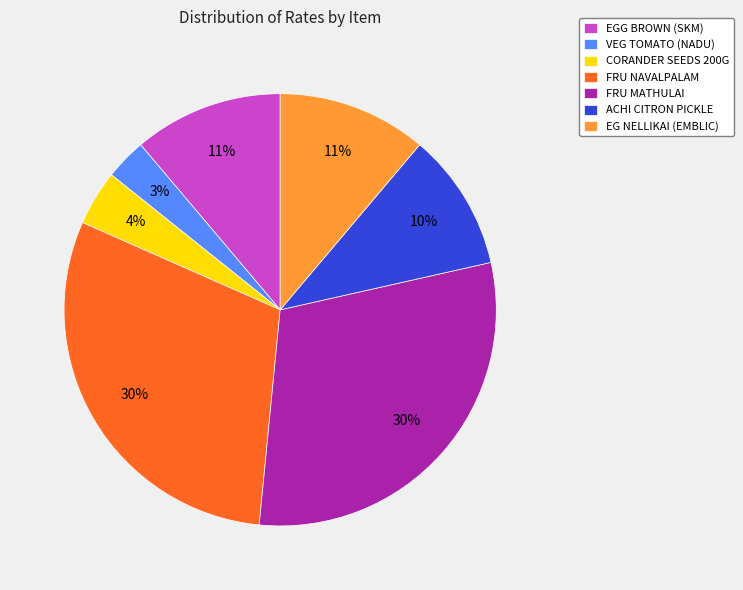

Is it true that CORANDER SEEDS 200G is 4% of the pie?

True